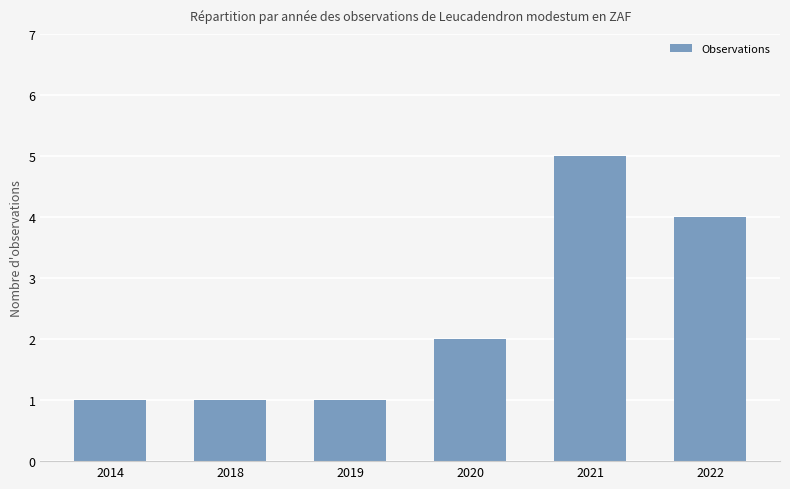

Reading right to left, list all the values displayed in this chart.

4	5	2	1	1	1